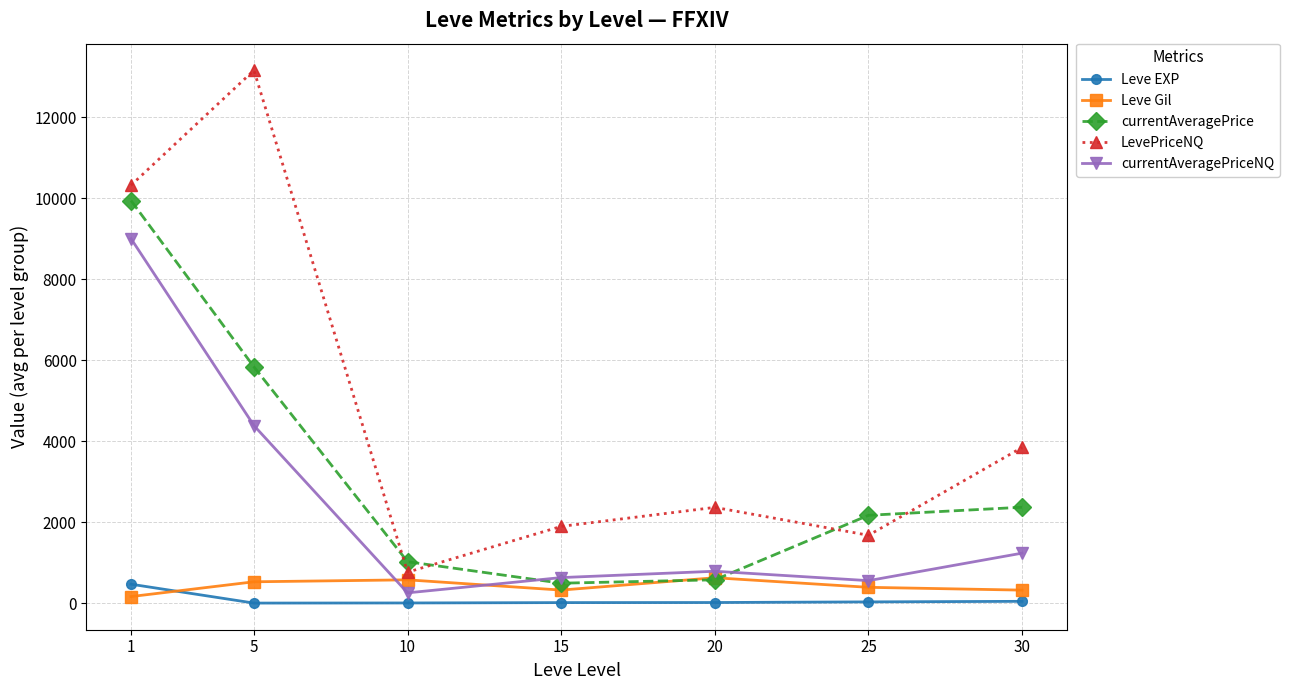

At which label is currentAveragePrice closest to 5219?

5